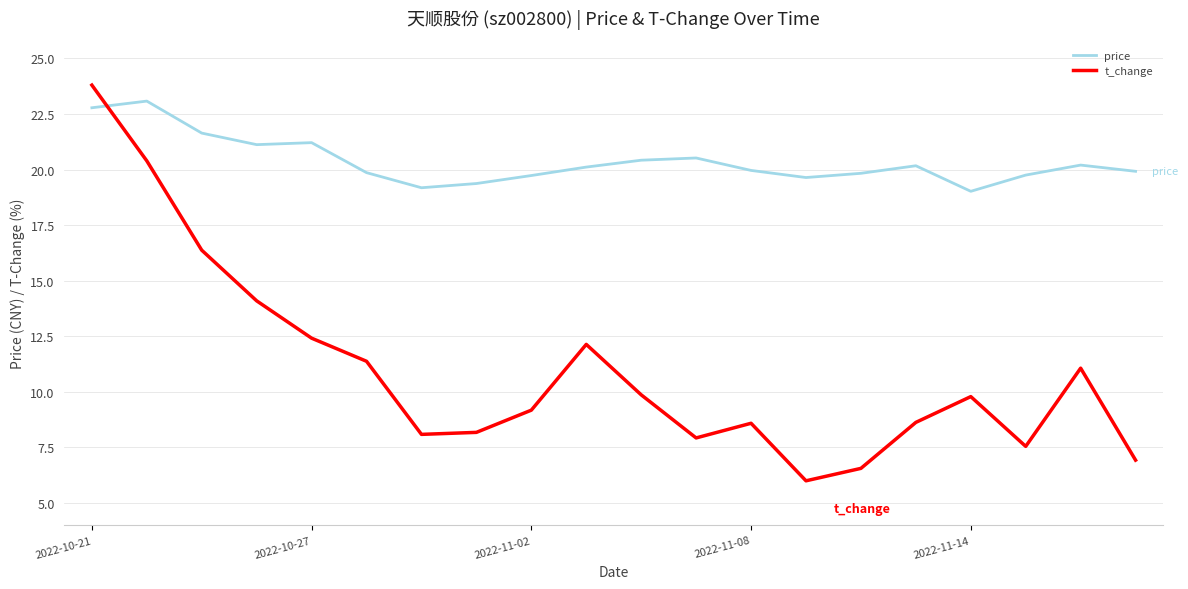

True or false: price has more than 0 interior local peaks.

True